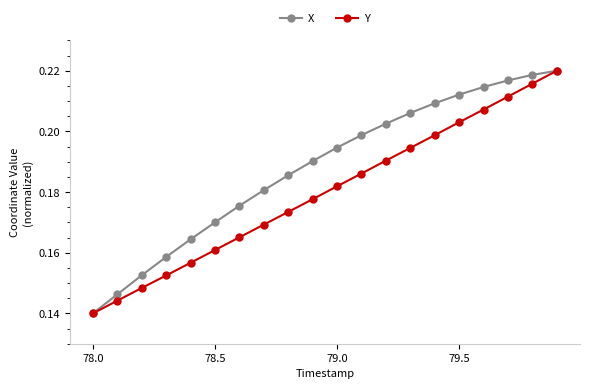

Does the chart have visible grid lines?

No